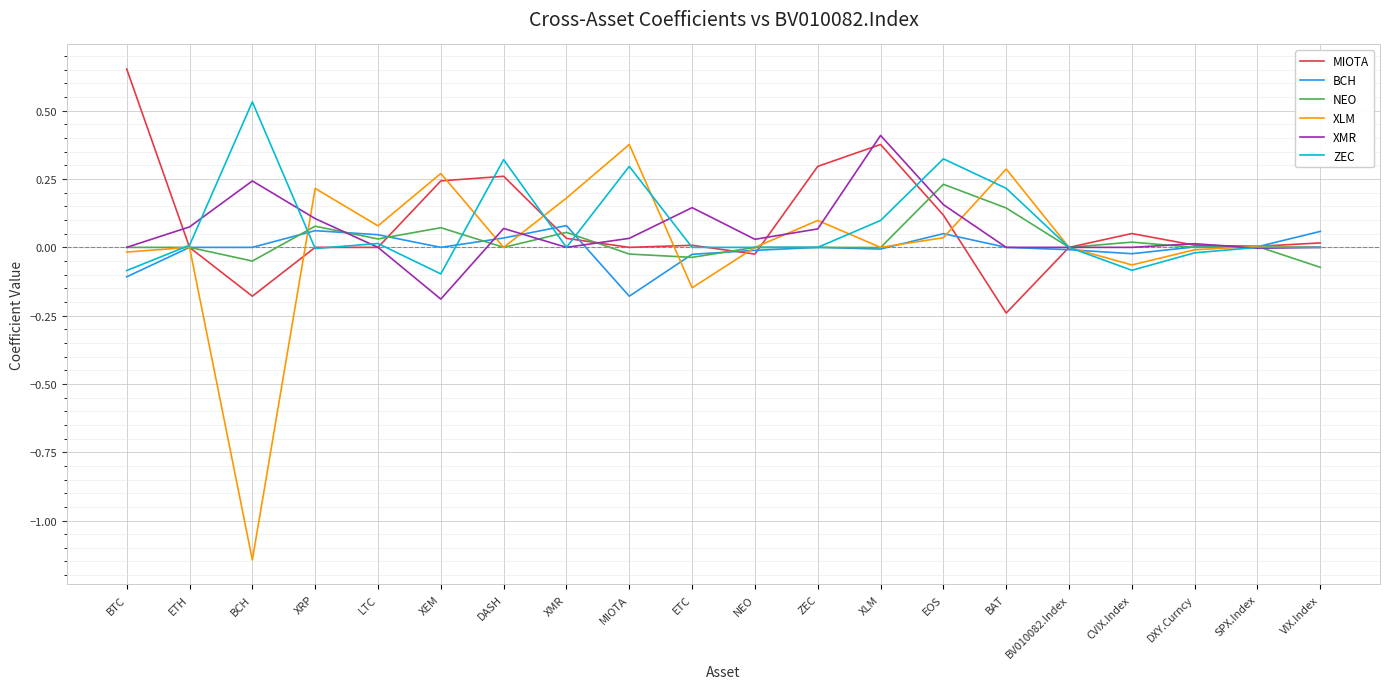

Is it true that XMR equals -0.0 at SPX.Index?

True